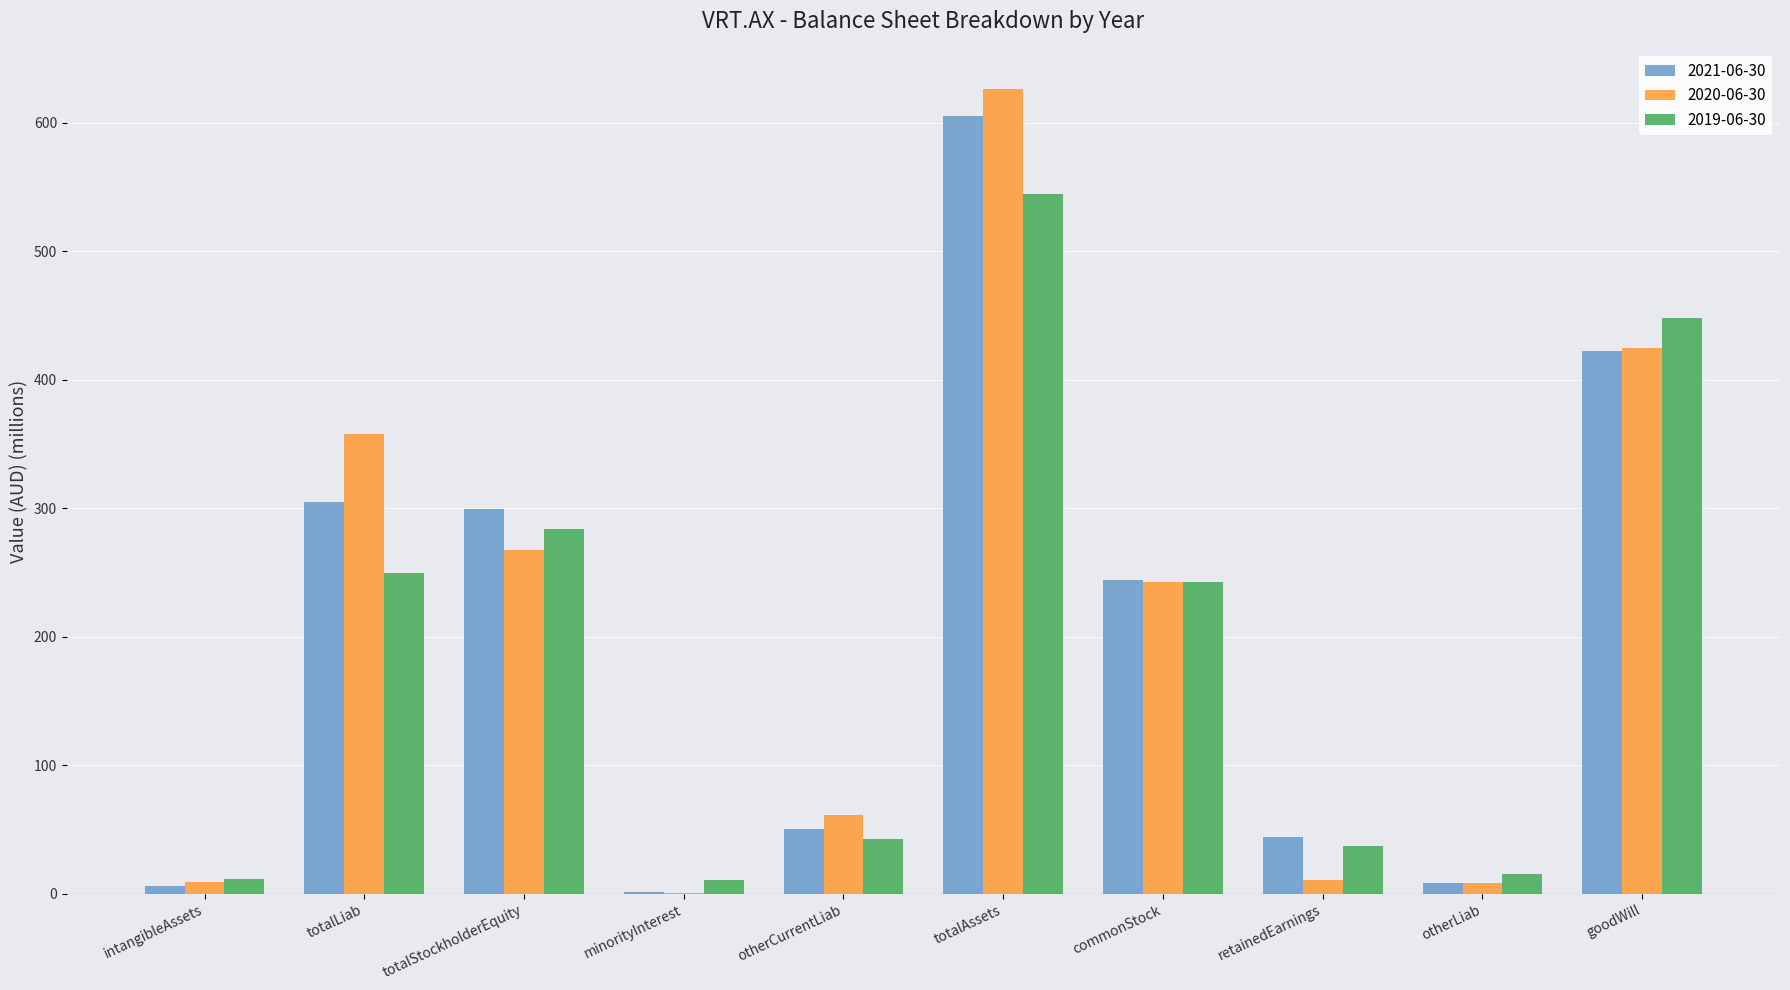

The value of 2019-06-30 at retainedEarnings is 37.1. True or false?

True